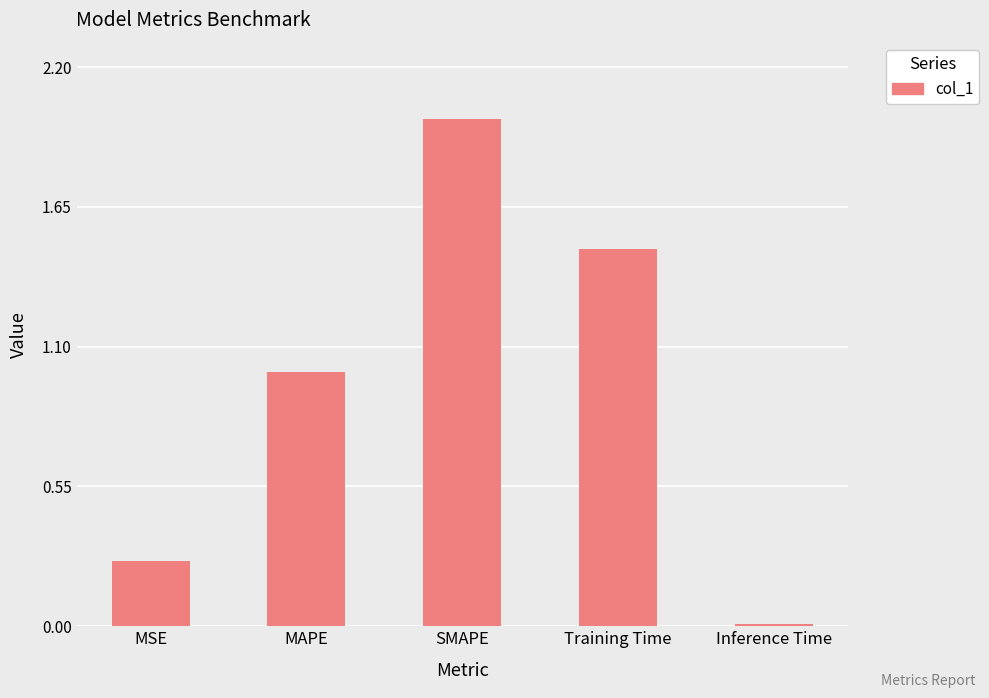

What is the sum of the values at SMAPE and MAPE?

3.0